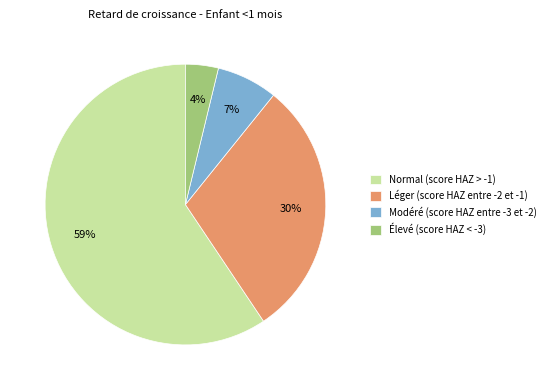

Which has a higher value, Normal (score HAZ > -1) or Modéré (score HAZ entre -3 et -2)?

Normal (score HAZ > -1)